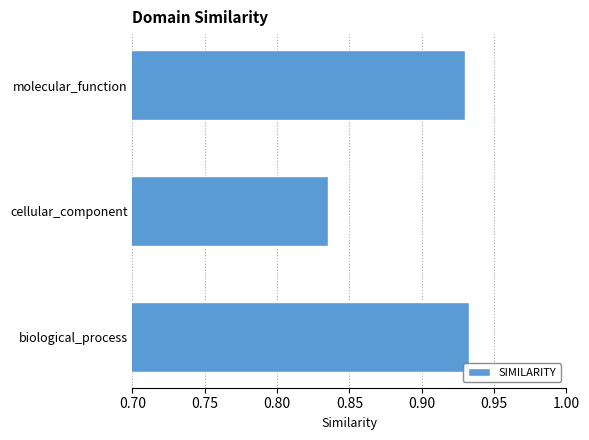

The chart shows a value of 0.5 at cellular_component. True or false?

False